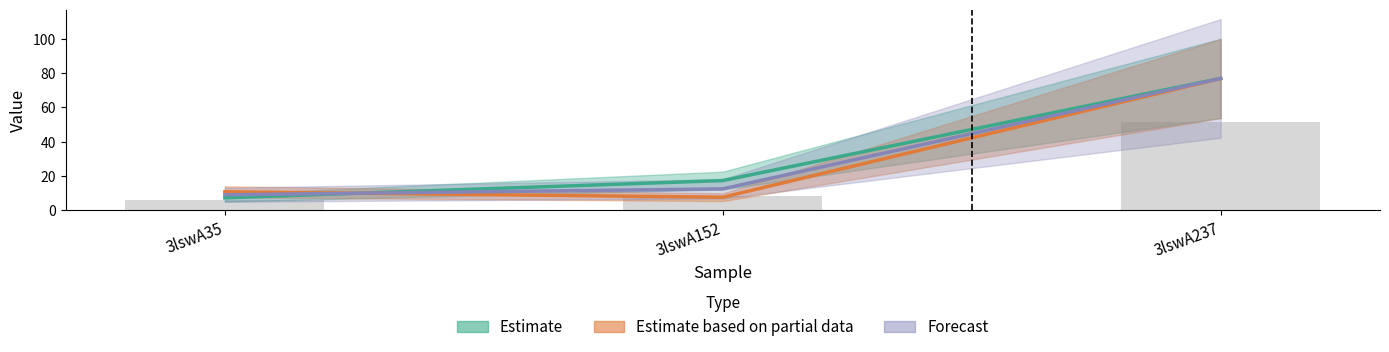

At how many categories does at least one series exceed 60?

1